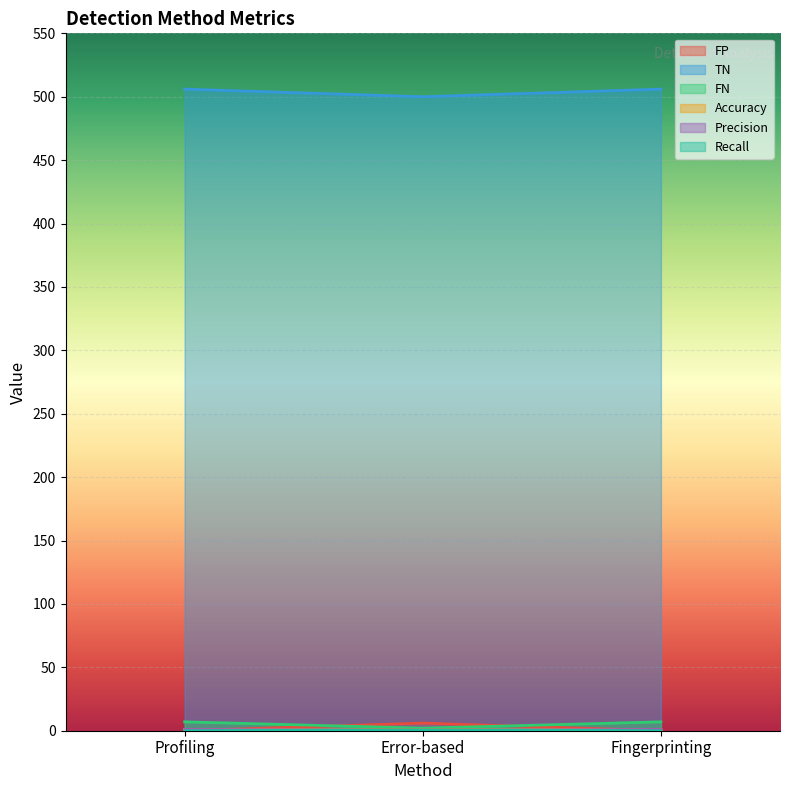

At which category is the sum across all series the highest?

Profiling